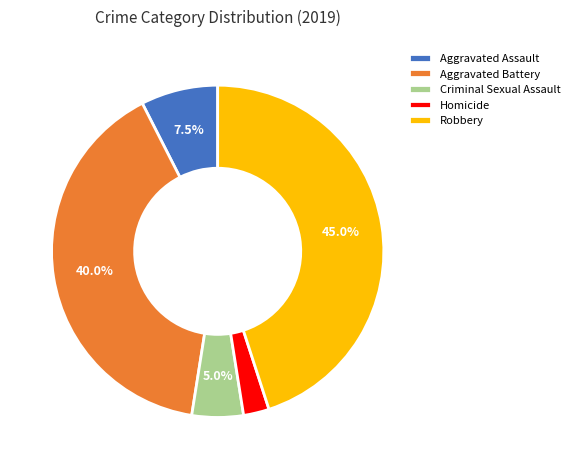

Which slice is the largest?

Robbery